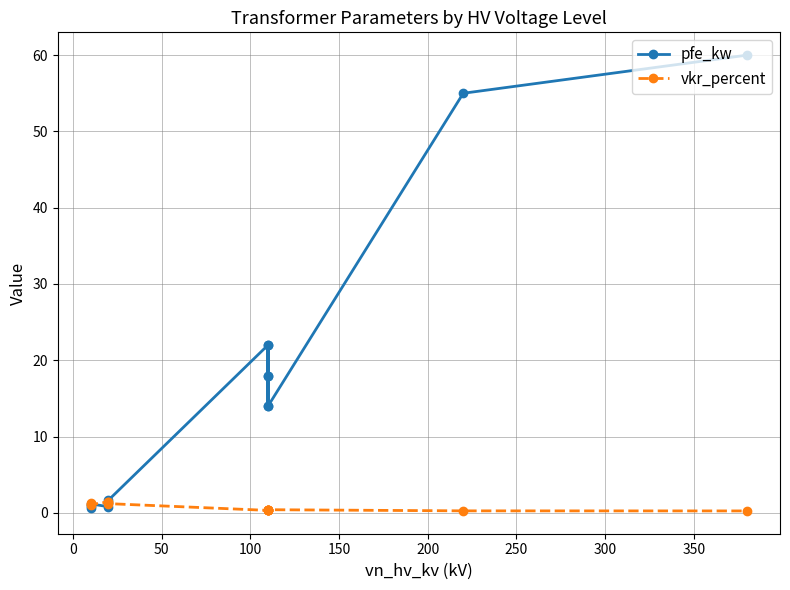

True or false: vkr_percent has a value of 0.3 at 250.

True